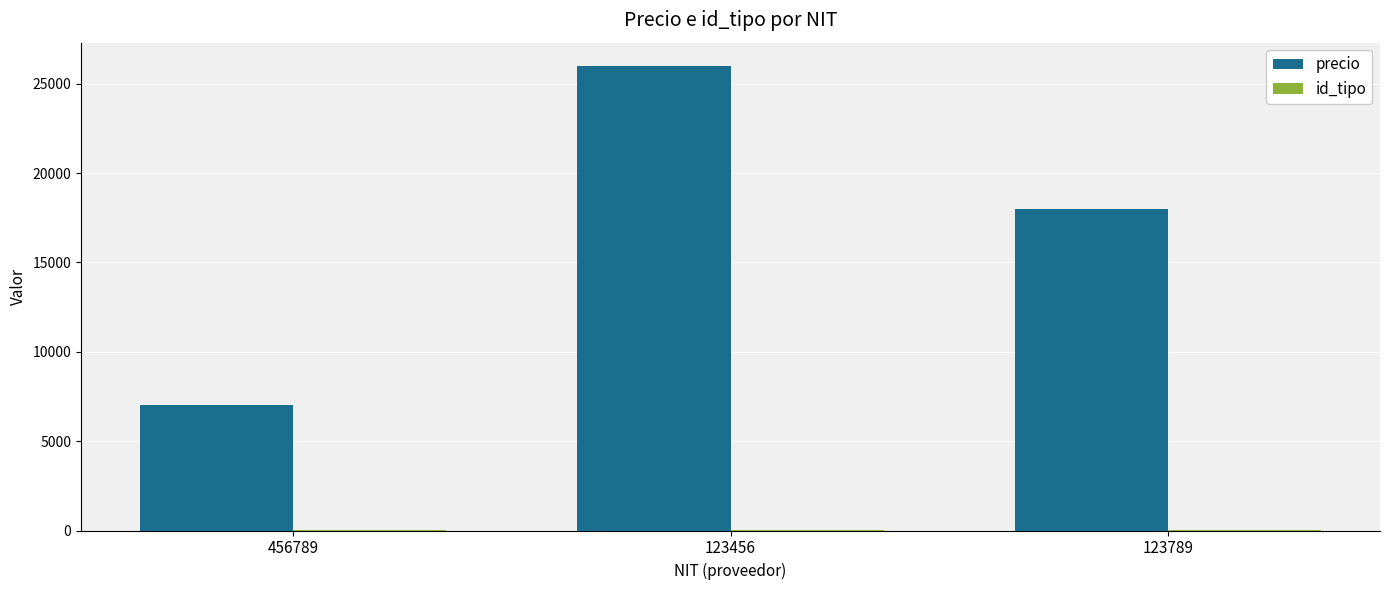

Which series has the largest total across all categories?

precio